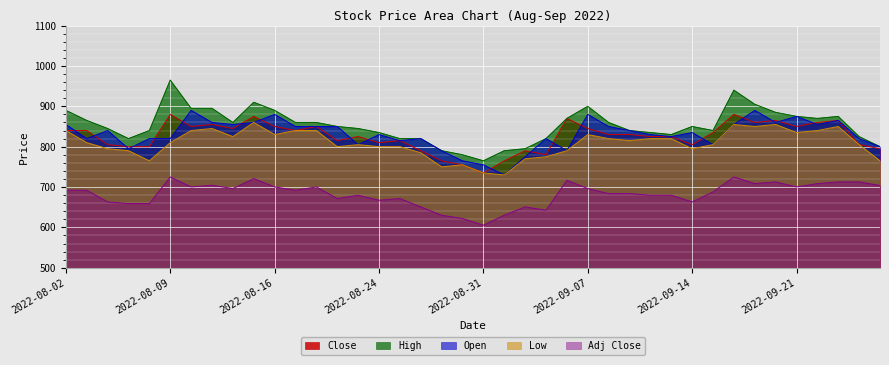

Where is Close nearest to the value 807?

2022-08-04